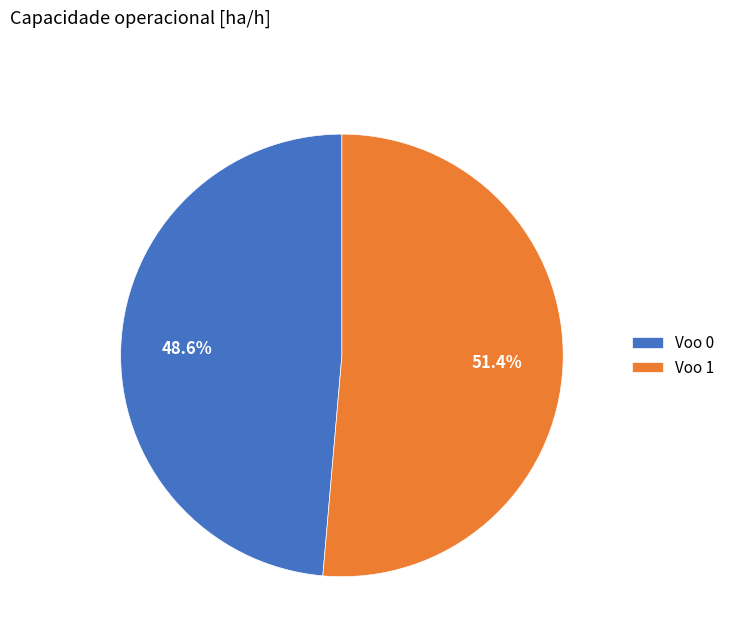

What is the total percentage of Voo 0 and Voo 1?

100.0%